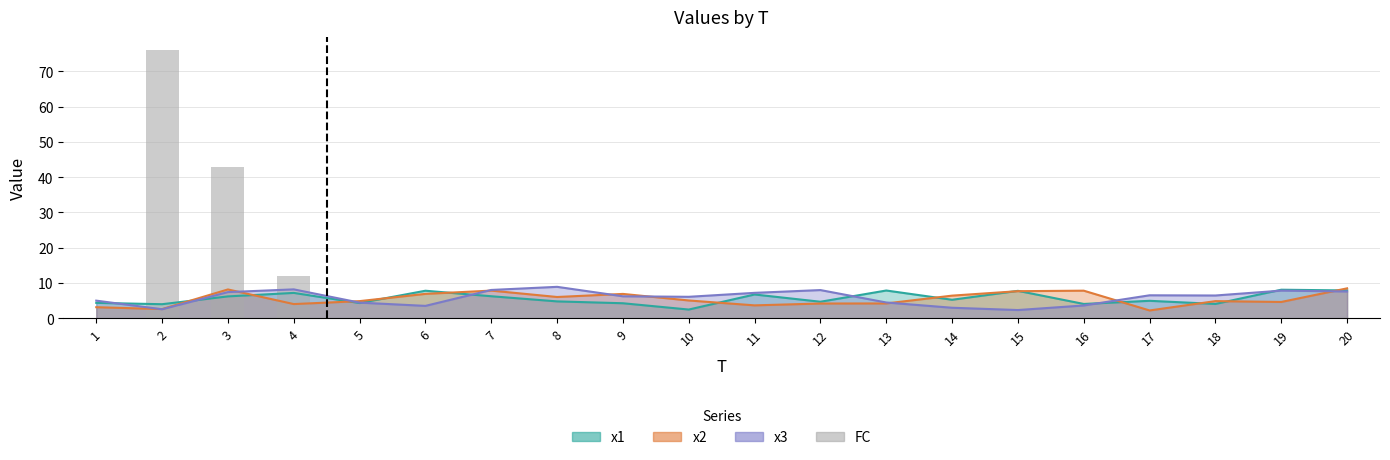

Rank the categories by value from lowest to highest.

1, 5, 6, 7, 8, 9, 10, 11, 12, 13, 14, 15, 16, 17, 18, 19, 20, 4, 3, 2